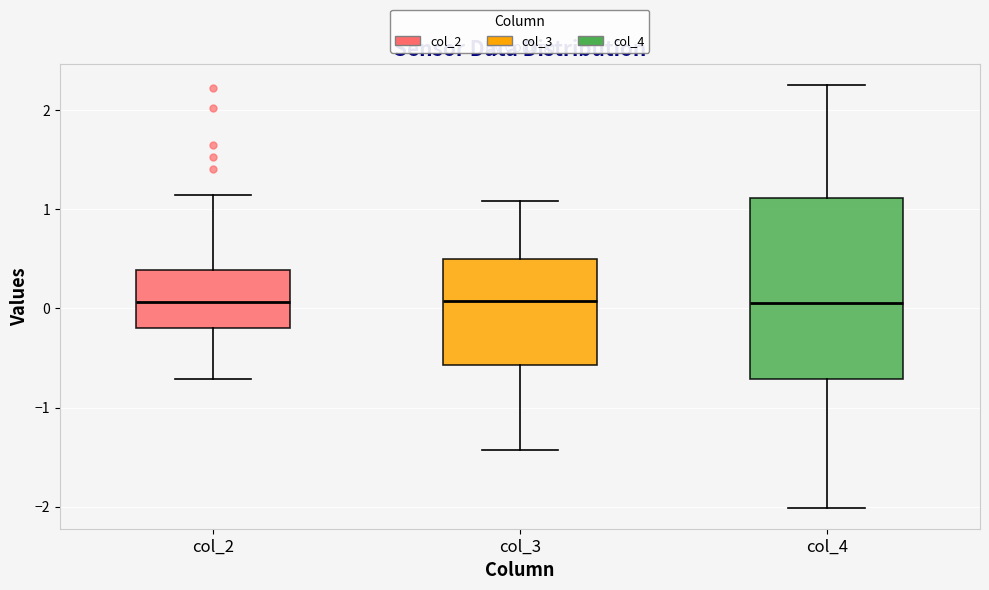

Which box is the tallest, from its lower edge to its upper edge?

col_4